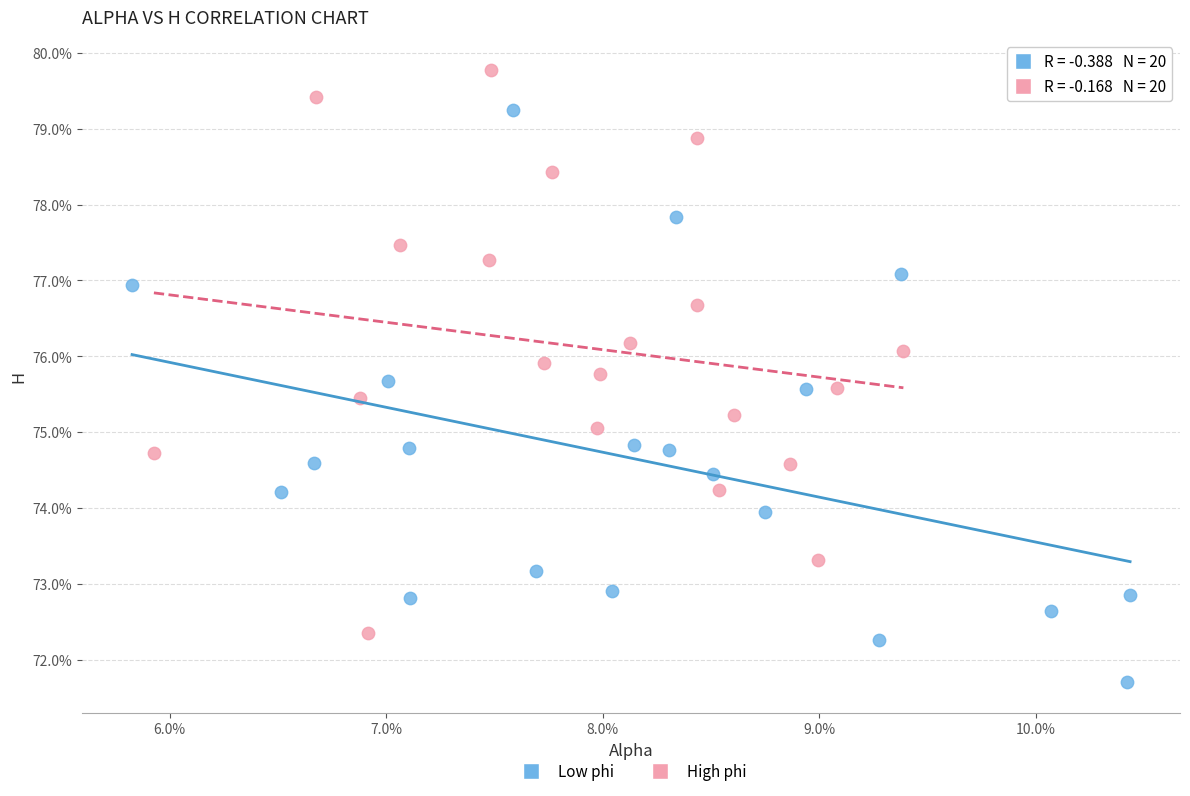

What are all the series names shown in the legend?

Low phi, High phi